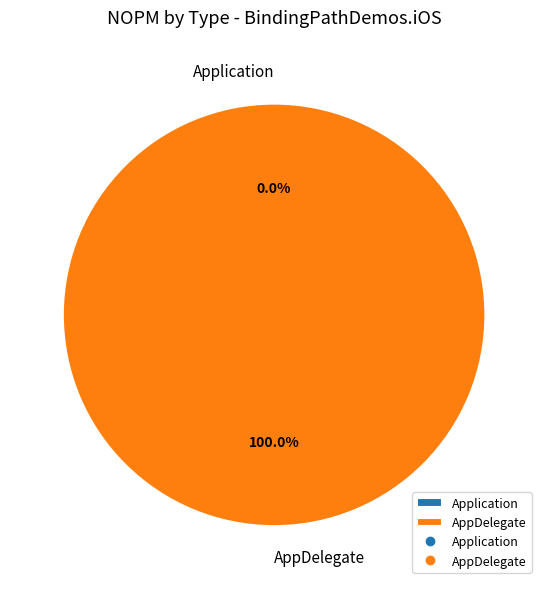

How many slices are in this pie chart?

2